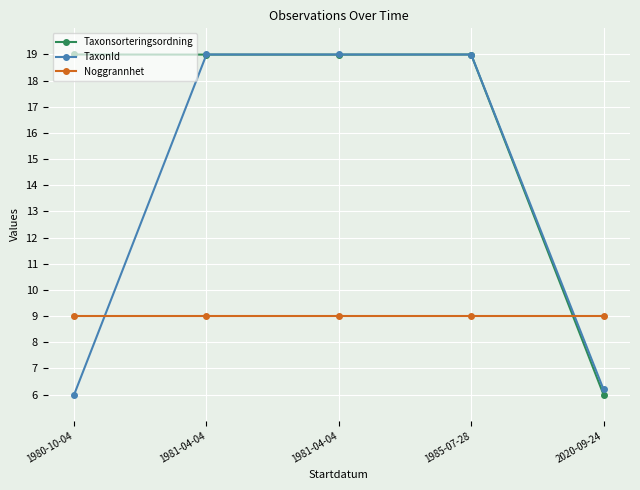

How many lines are shown in the chart?

3